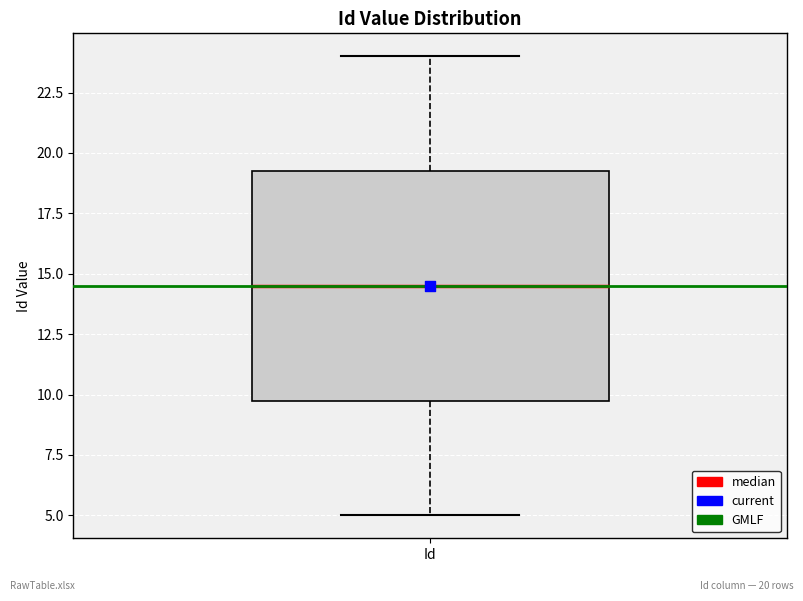

Where is the upper edge of the box for Id on the y-axis? The values are not printed on the chart, so give them approximately, as read against the axis.

19.5